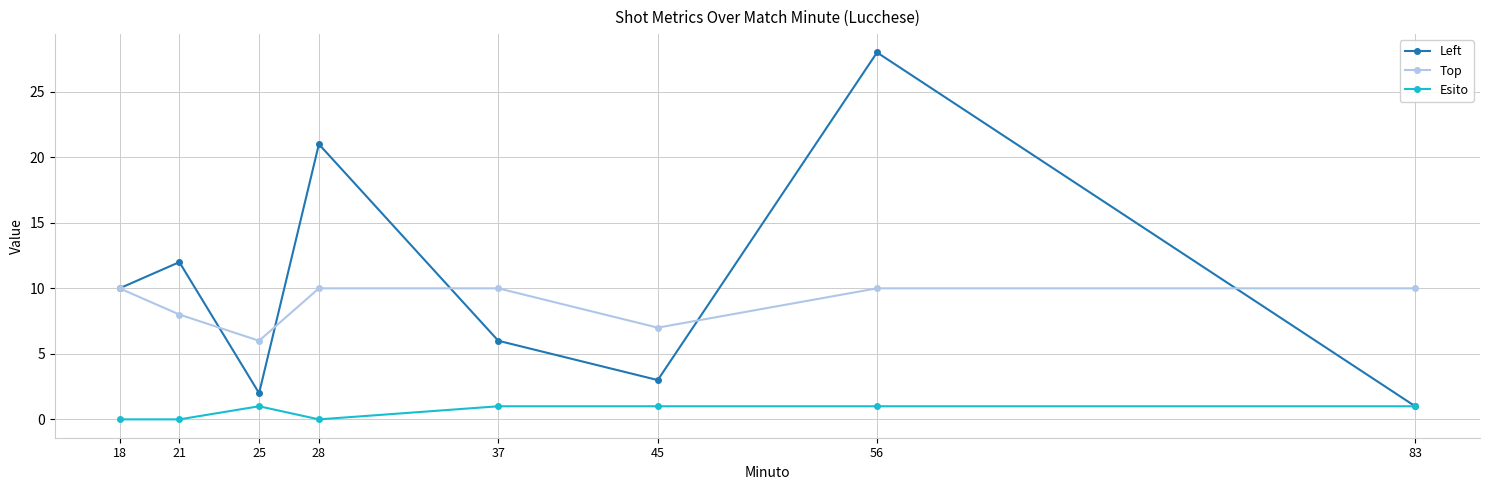

Reading left to right, what are all the values shown in this chart?

Left: 18=10	21=12	25=2	28=21	37=6	45=3	56=28	83=1
Top: 18=10	21=8	25=6	28=10	37=10	45=7	56=10	83=10
Esito: 18=0	21=0	25=1	28=0	37=1	45=1	56=1	83=1